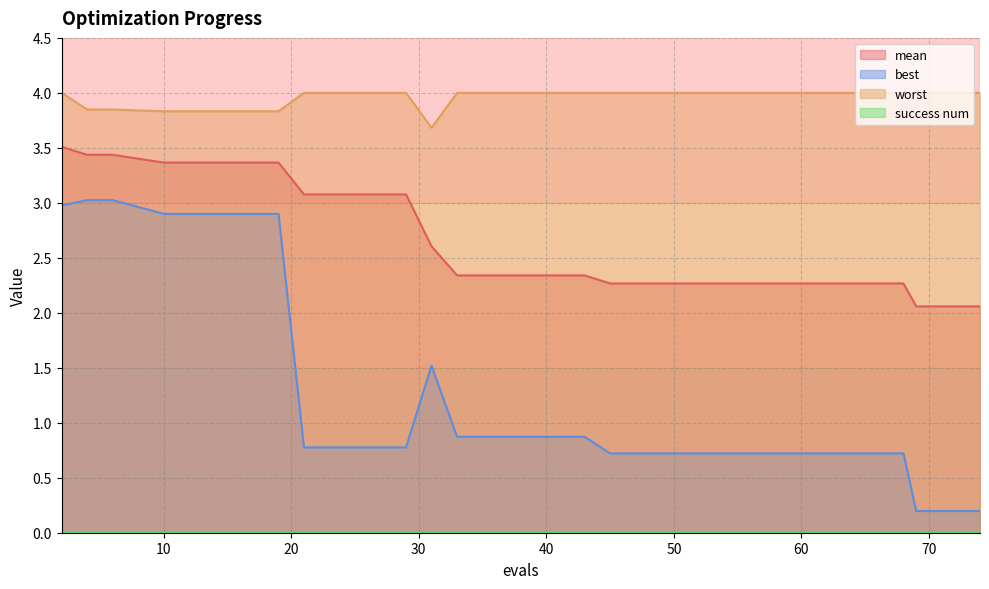

Is the value of best at 65 greater than the value of mean at 57?

No